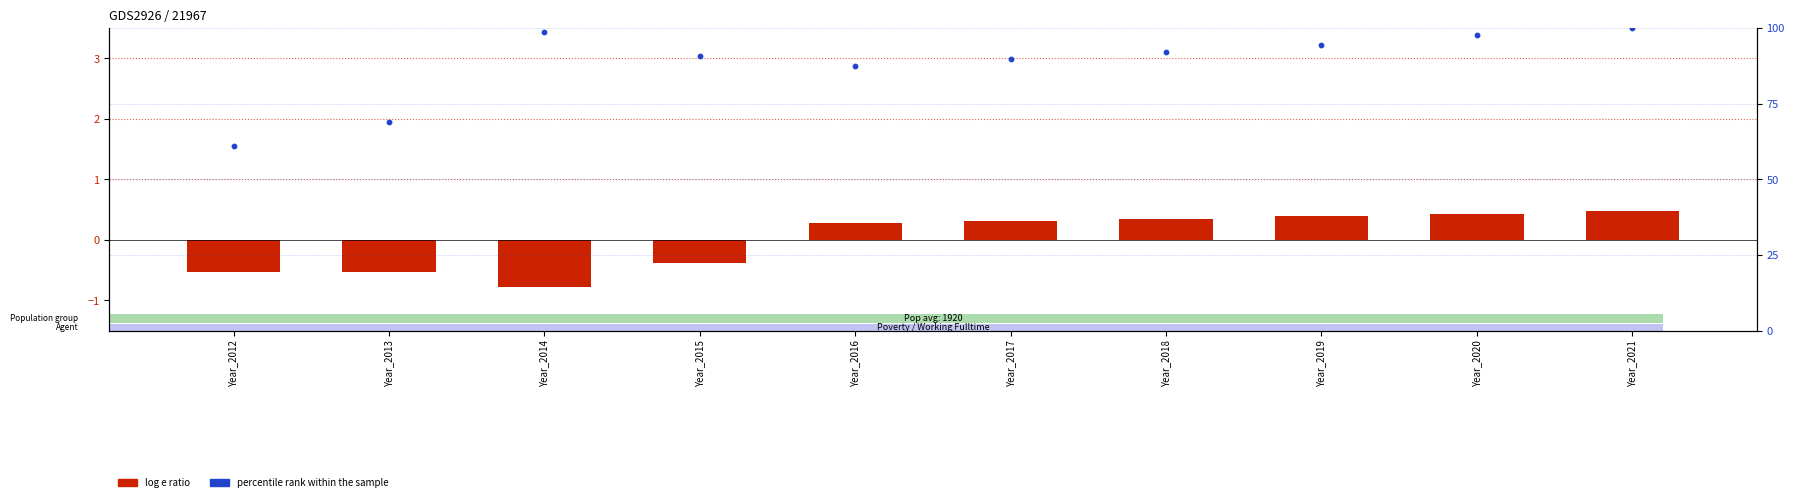

Which series reaches the minimum Y coordinate?

log e ratio